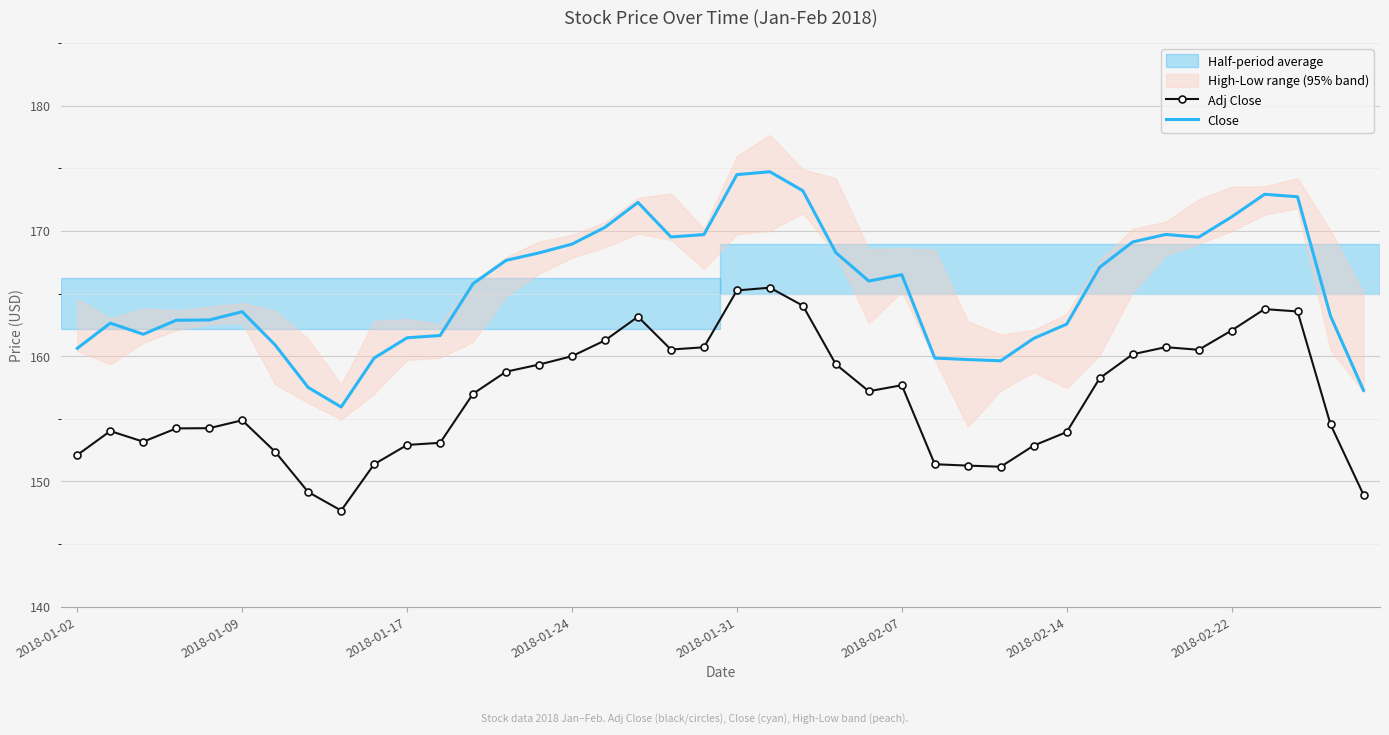

True or false: Adj Close has more than 2 points higher than both neighbors.

True